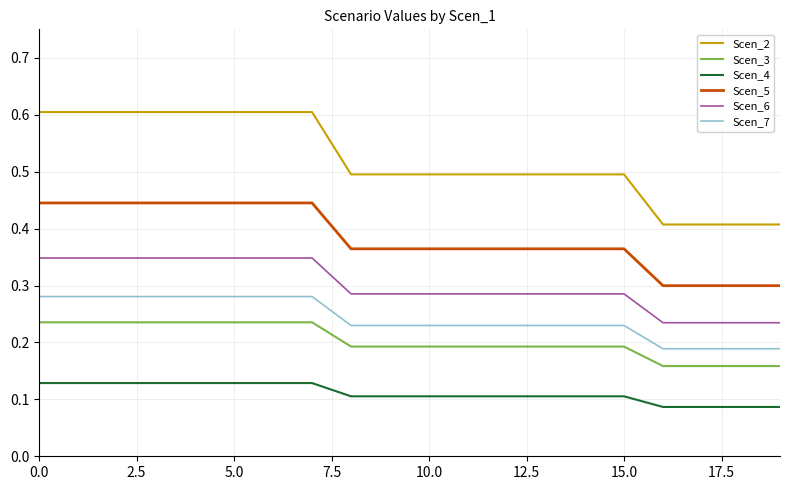

Rank the series by their maximum value, from highest to lowest.

Scen_2, Scen_5, Scen_6, Scen_7, Scen_3, Scen_4